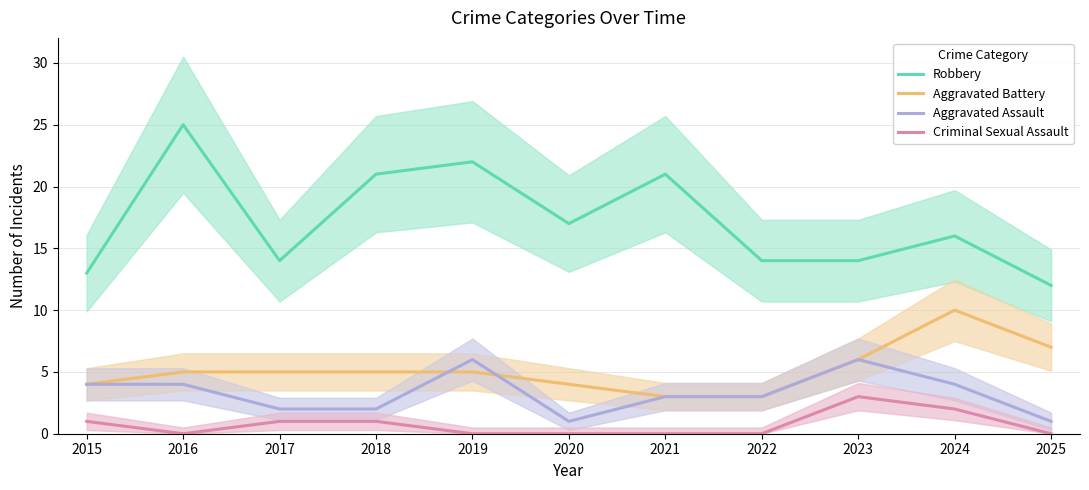

Is this an area chart (filled region under the line)?

No